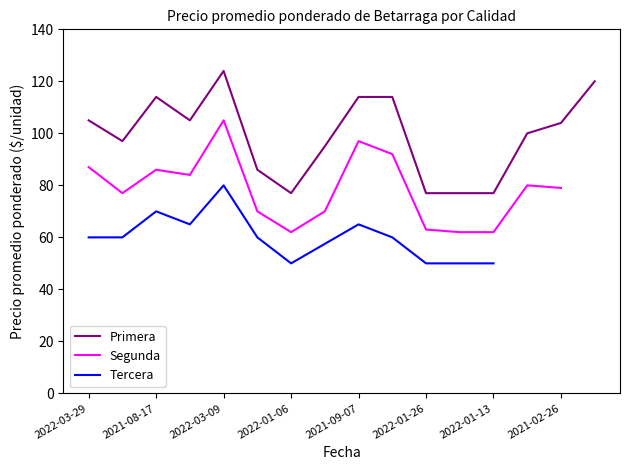

The Segunda series shows 45 at 2021-03-11. True or false?

False